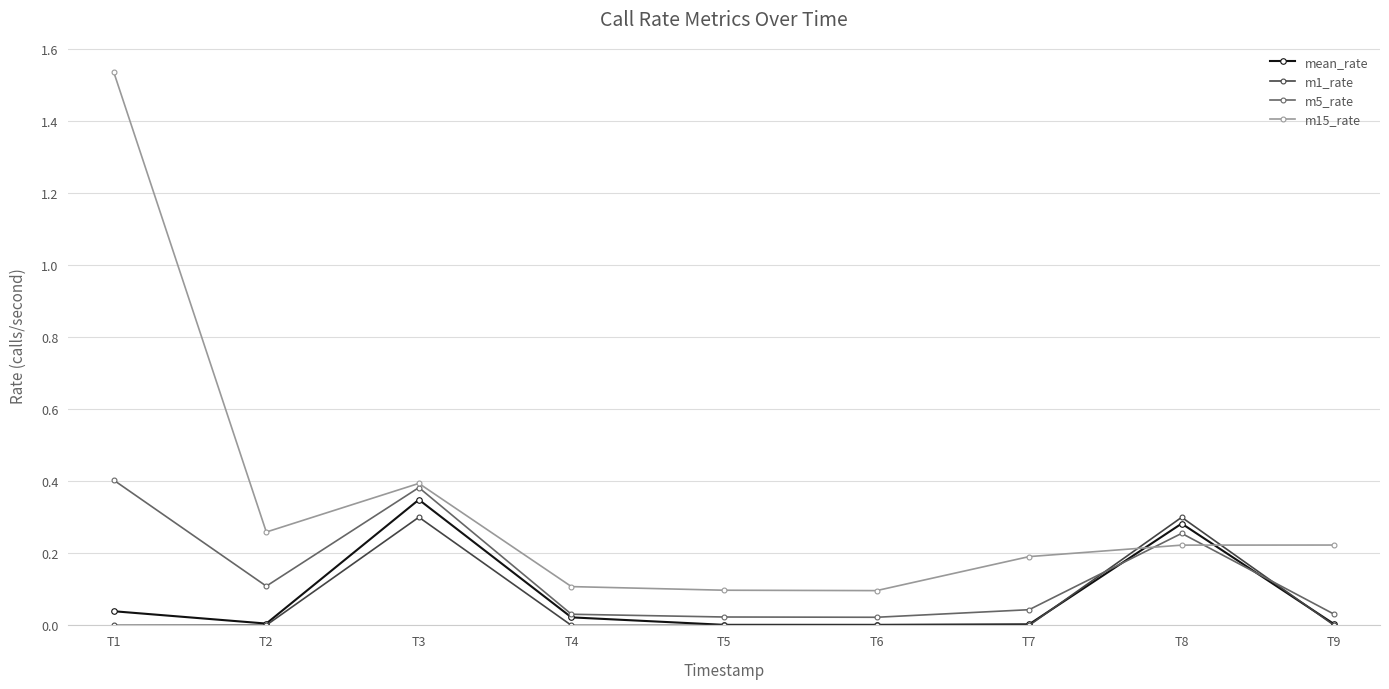

Does the chart display data point markers on the line(s)?

Yes